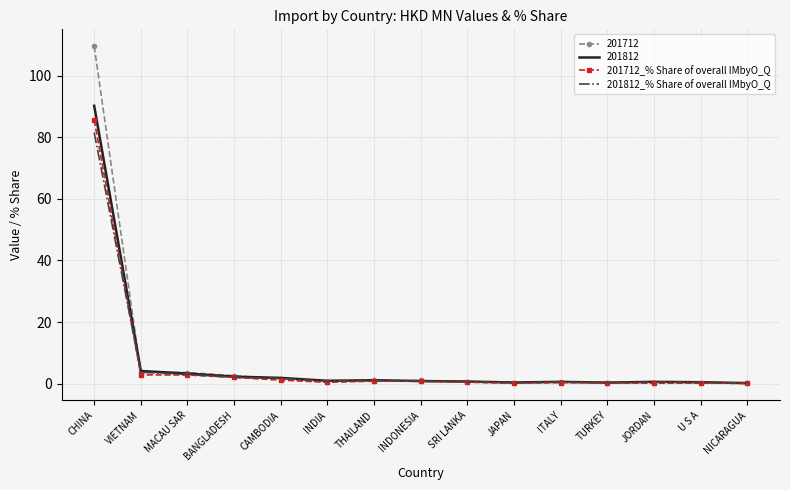

What is the sum of the 201712_% Share of overall IMbyO_Q values at NICARAGUA and ITALY?

0.4